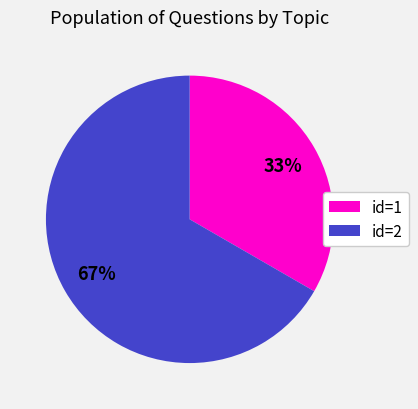

How many segments does this pie chart have?

2